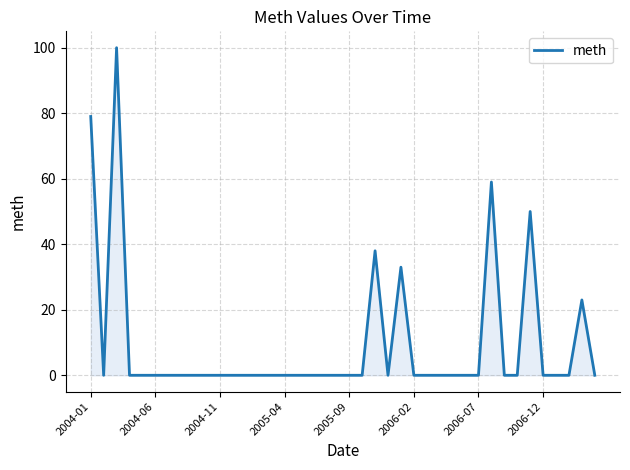

Does the chart have visible grid lines?

Yes